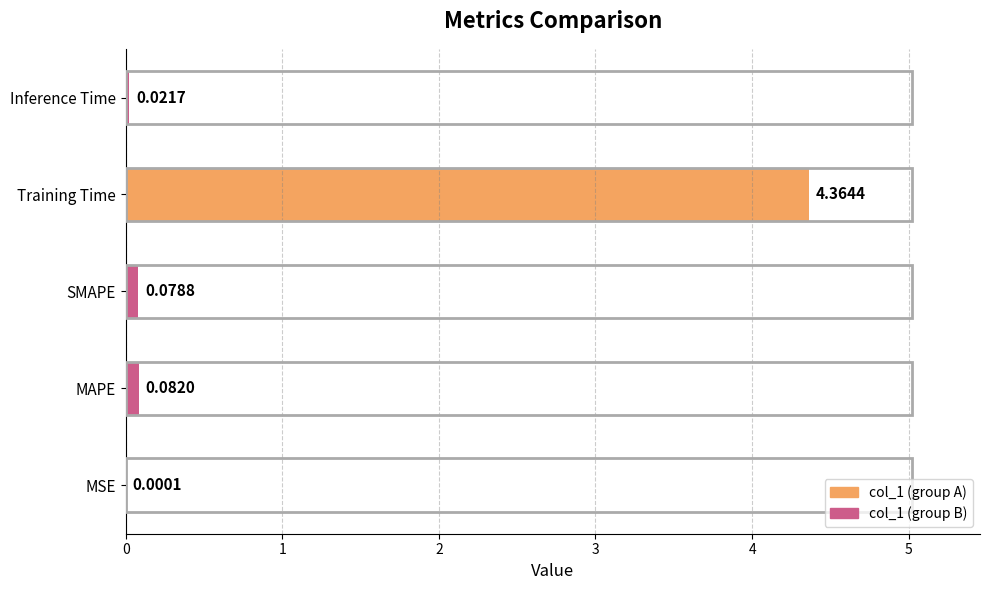

Are the bars grouped side by side (vs. stacked)?

No